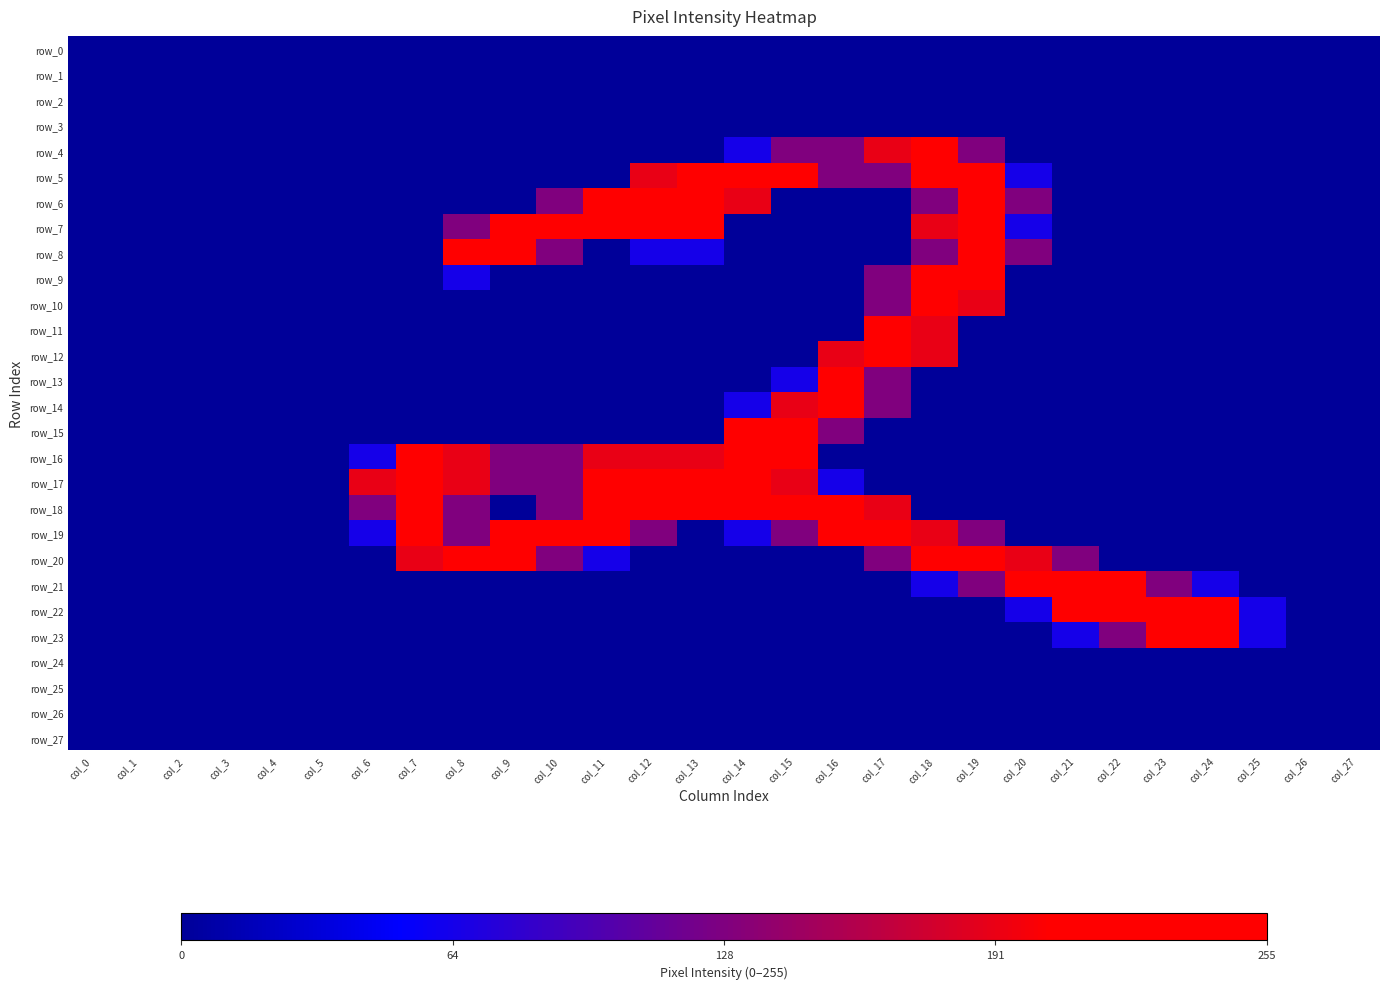

What is the total value across all series at col_6?

1.8